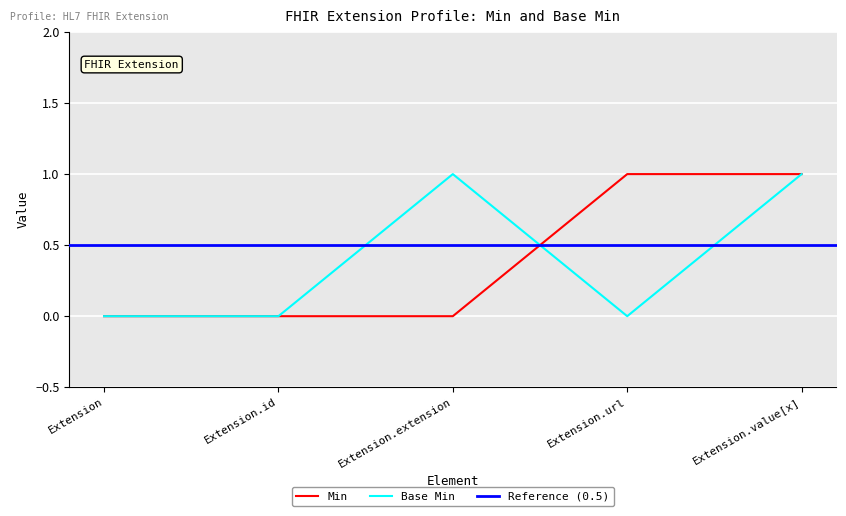

Count the Base Min values in the range 0 to 1.

5